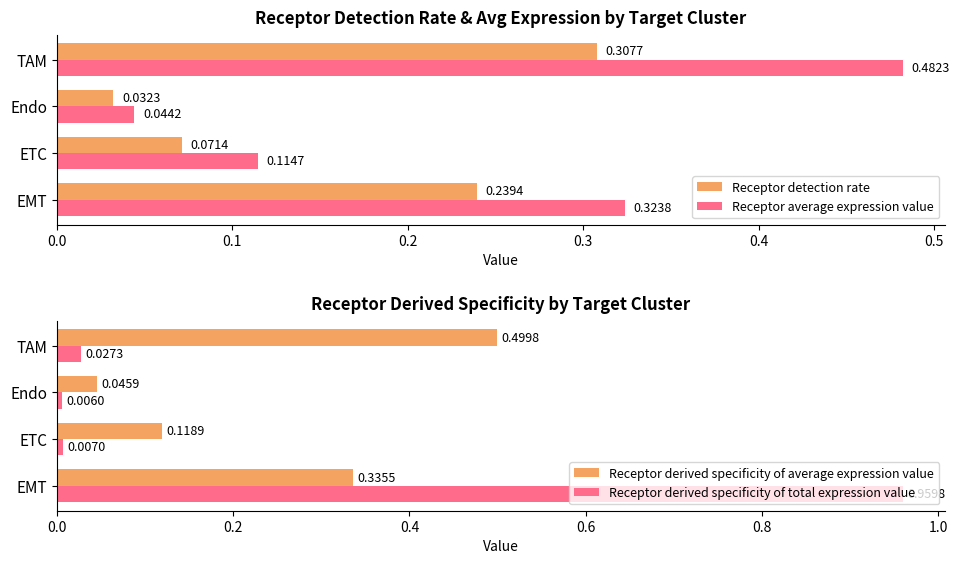

Reading left to right, list all the values displayed in this chart.

Receptor detection rate: 0.2	0.1	0.0	0.3
Receptor average expression value: 0.3	0.1	0.0	0.5
Receptor derived specificity of average expression value: 0.3	0.1	0.0	0.5
Receptor derived specificity of total expression value: 1.0	0.0	0.0	0.0